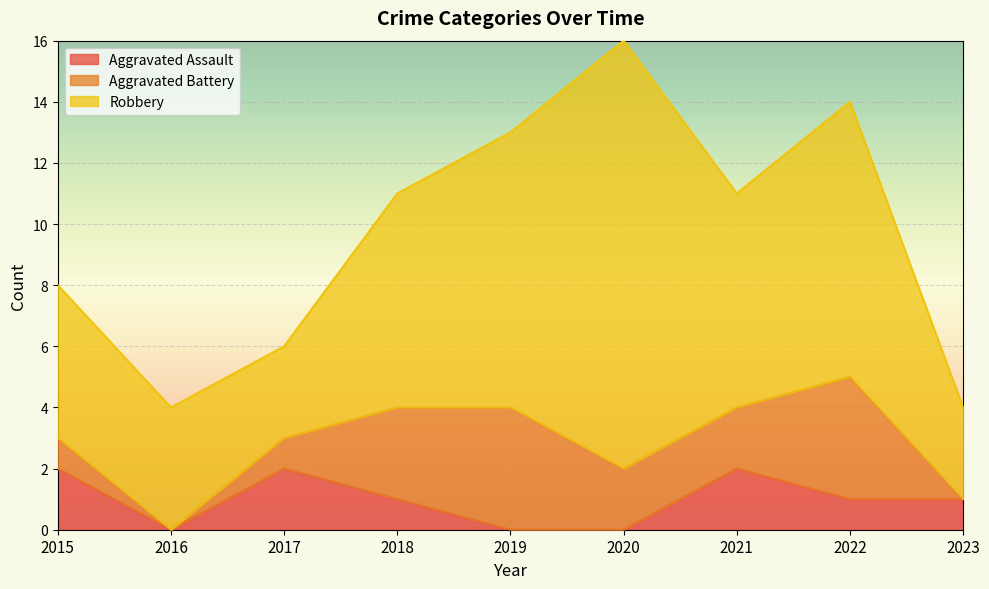

At which category is the sum across all series the highest?

2020